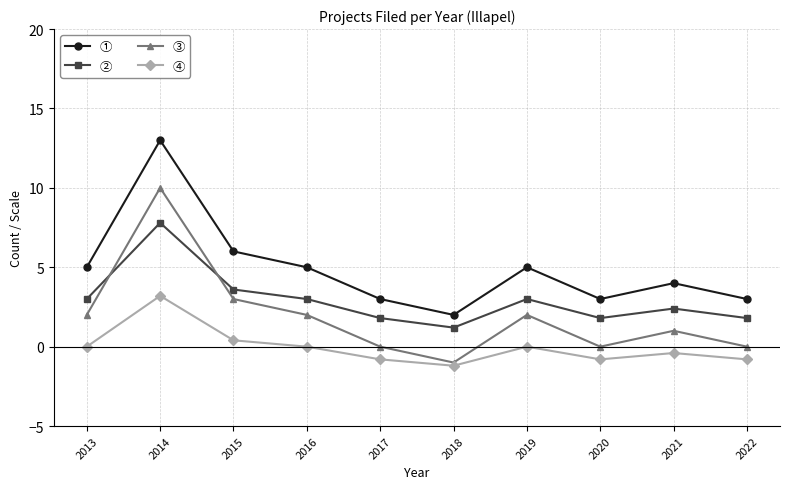

How many lines are shown in the chart?

4